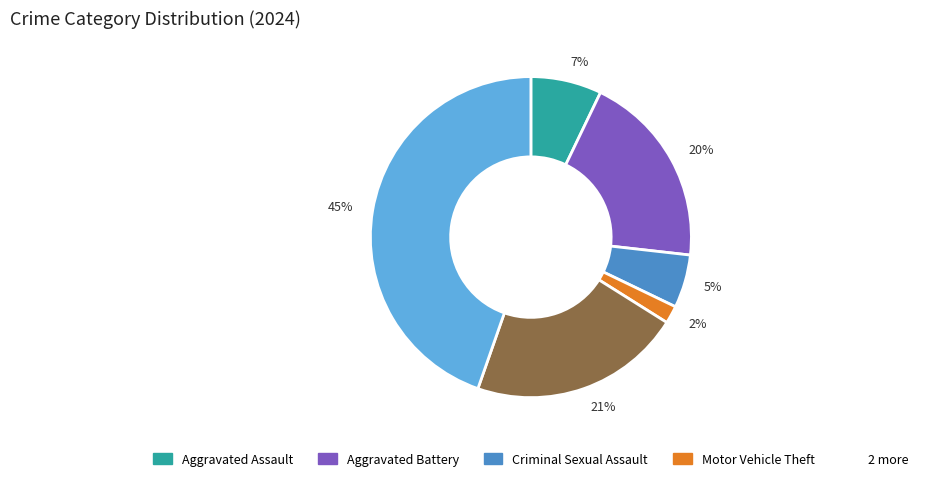

To the nearest percent, what is the difference between the largest and smallest slice percentages?

43%